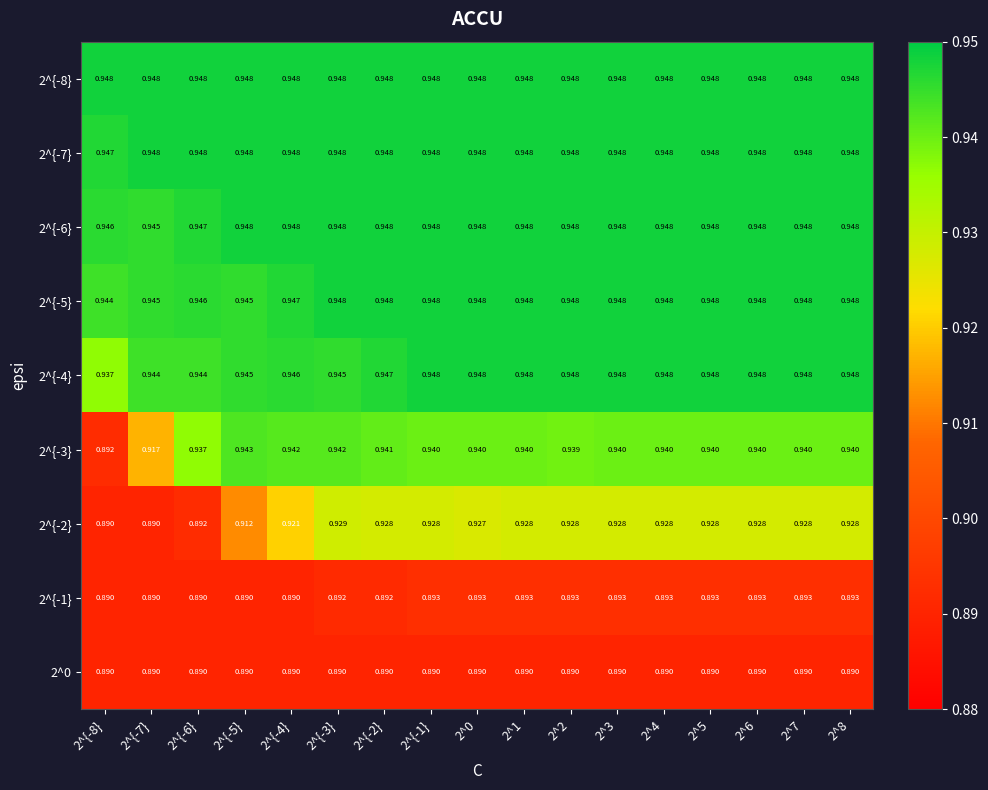

Is the value of 2^{-4} at 2^8 greater than the value of 2^{-1} at 2^6?

Yes